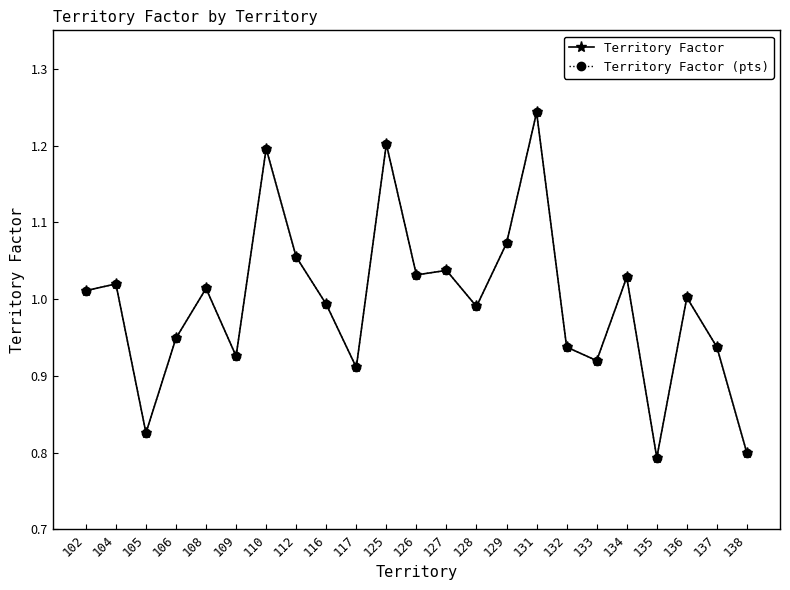

Reading left to right, what are all the values shown in this chart?

Territory Factor: 102=1.0	104=1.0	105=0.8	106=0.9	108=1.0	109=0.9	110=1.2	112=1.1	116=1.0	117=0.9	125=1.2	126=1.0	127=1.0	128=1.0	129=1.1	131=1.2	132=0.9	133=0.9	134=1.0	135=0.8	136=1.0	137=0.9	138=0.8
Territory Factor (pts): 102=1.0	104=1.0	105=0.8	106=0.9	108=1.0	109=0.9	110=1.2	112=1.1	116=1.0	117=0.9	125=1.2	126=1.0	127=1.0	128=1.0	129=1.1	131=1.2	132=0.9	133=0.9	134=1.0	135=0.8	136=1.0	137=0.9	138=0.8